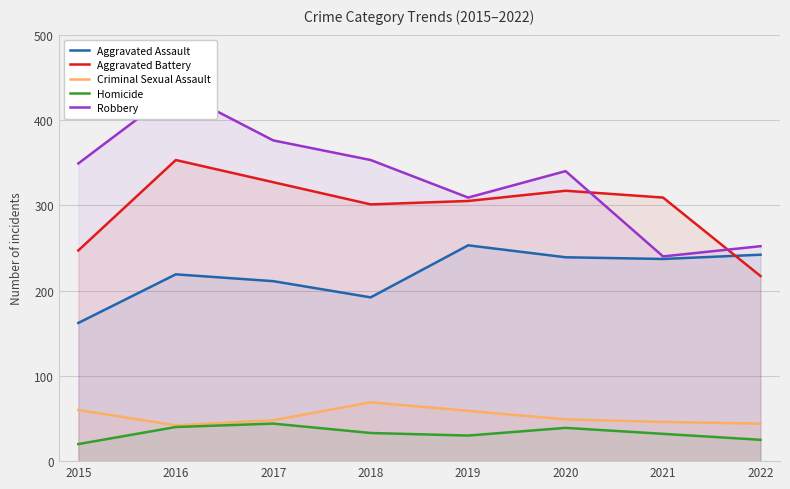

What are all the series names shown in the legend?

Aggravated Assault, Aggravated Battery, Criminal Sexual Assault, Homicide, Robbery